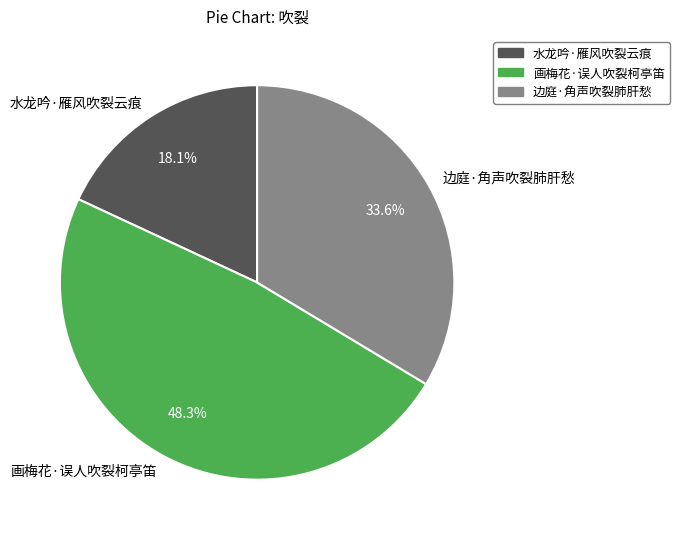

What is the smallest slice in the pie chart?

水龙吟·雁风吹裂云痕